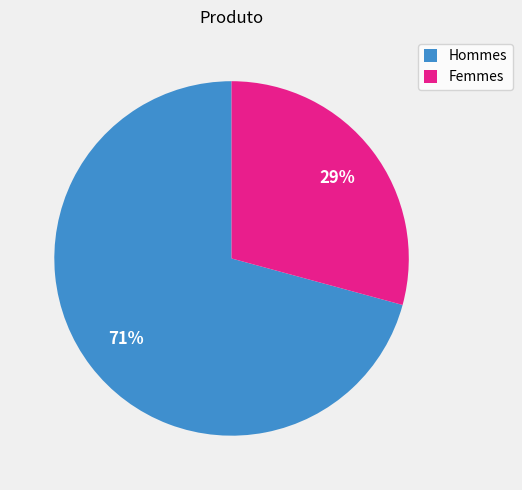

Is Femmes the majority of the pie?

No